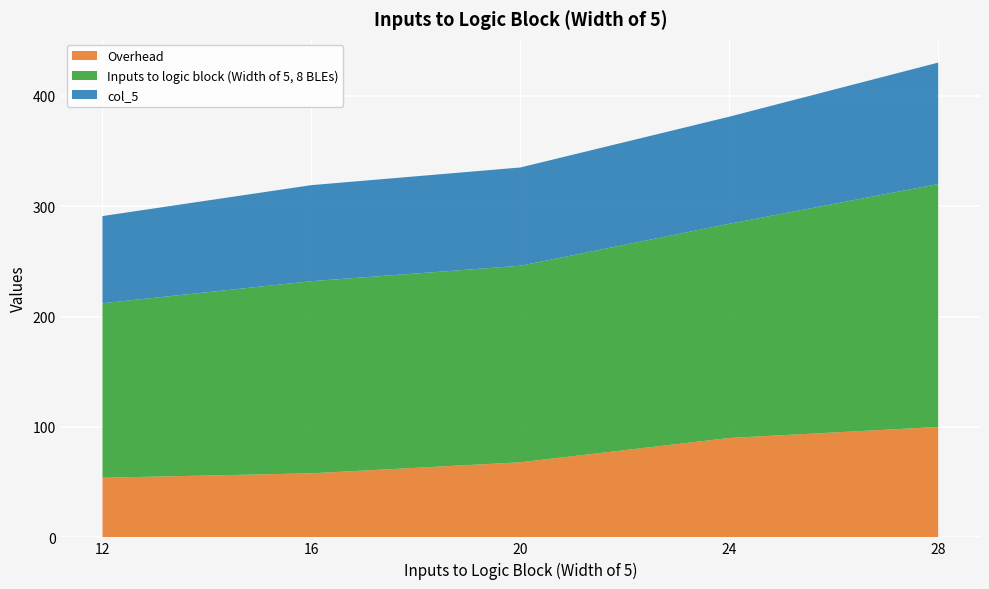

Reading left to right, what are all the values shown in this chart?

Overhead: 12=54	16=58	20=68	24=90	28=100
Inputs to logic block (Width of 5, 8 BLEs): 12=158	16=174	20=178	24=194	28=220
col_5: 12=79	16=87	20=89	24=97	28=110